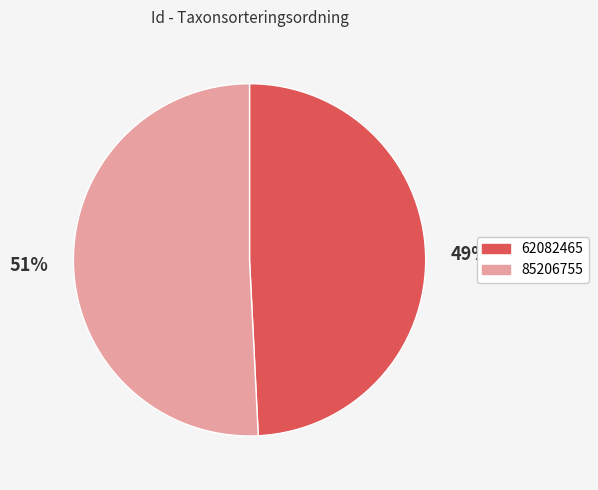

Count the number of slices in the pie.

2